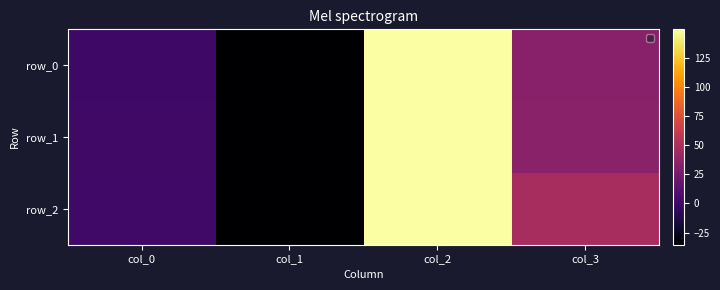

Between col_0 and col_1, which series saw the biggest shift?

row_2